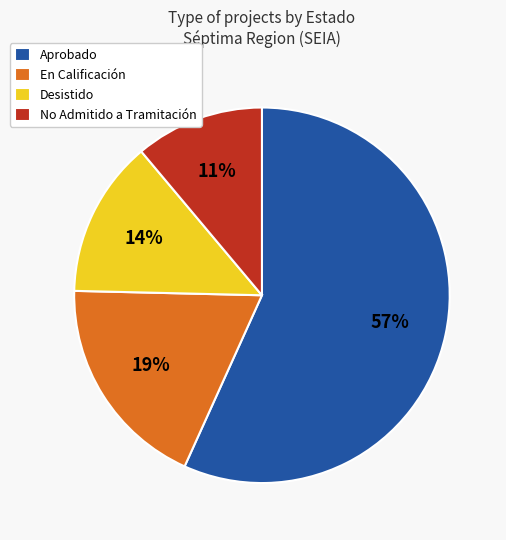

Does any single category account for the majority?

Yes